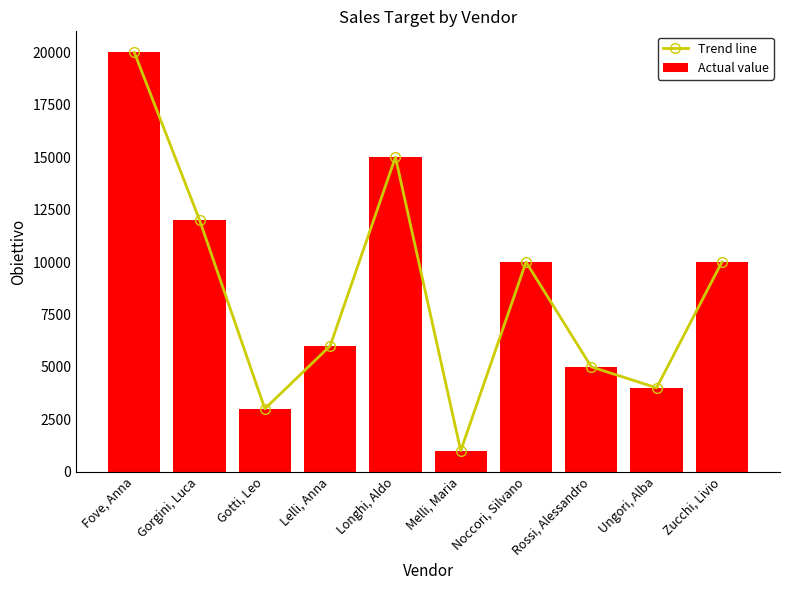

True or false: Trend line has a value of 5340 at Gorgini, Luca.

False